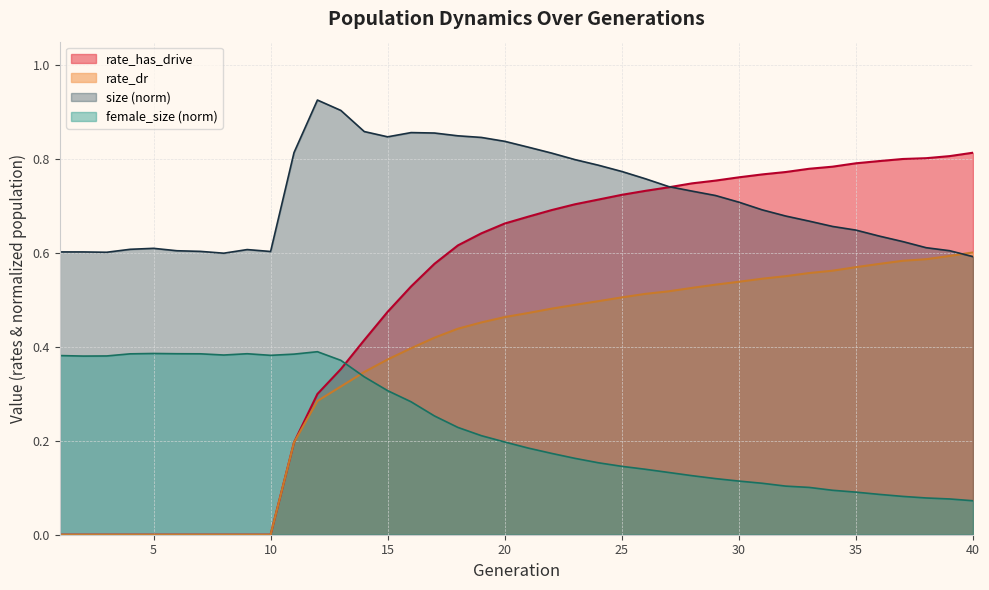

Where is the first local minimum for size?

3